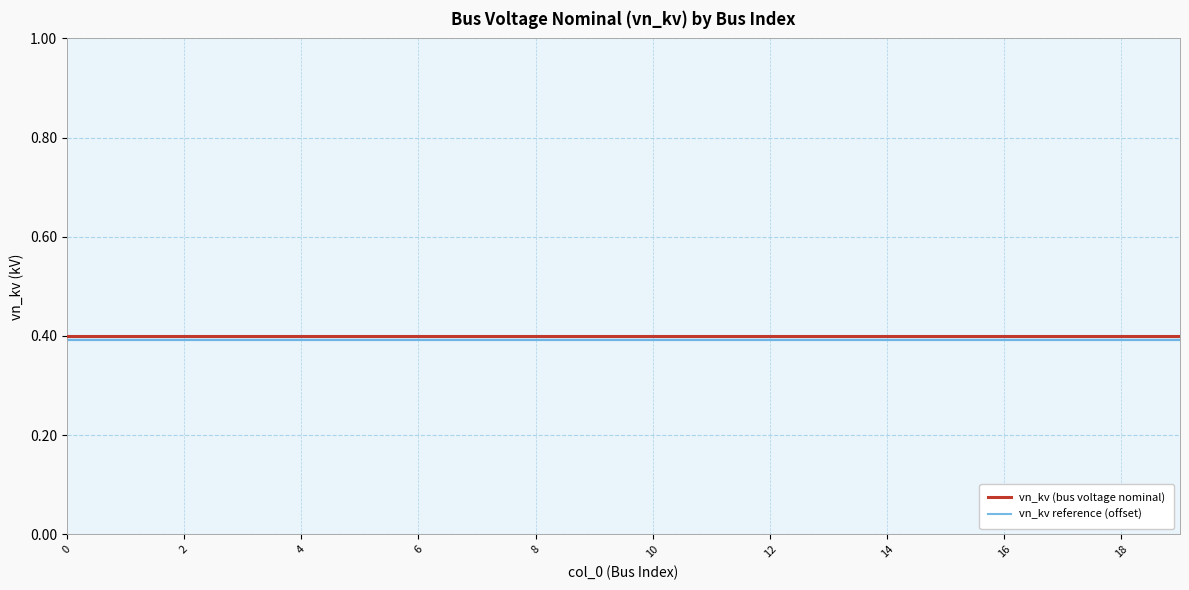

True or false: vn_kv reference (offset) and vn_kv (bus voltage nominal) cross at least once.

False